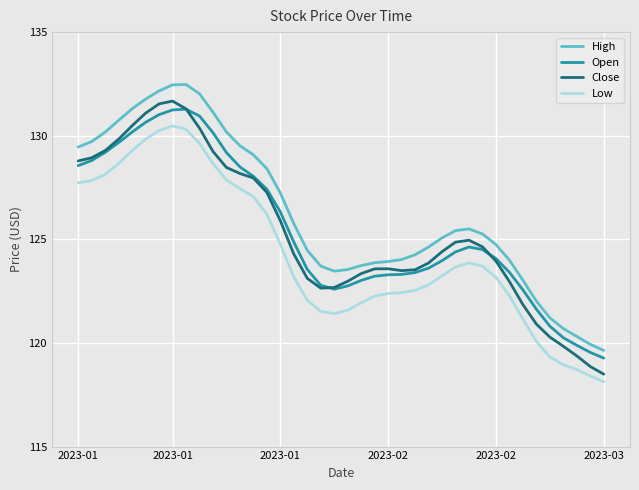

True or false: Low and High intersect in this chart.

False